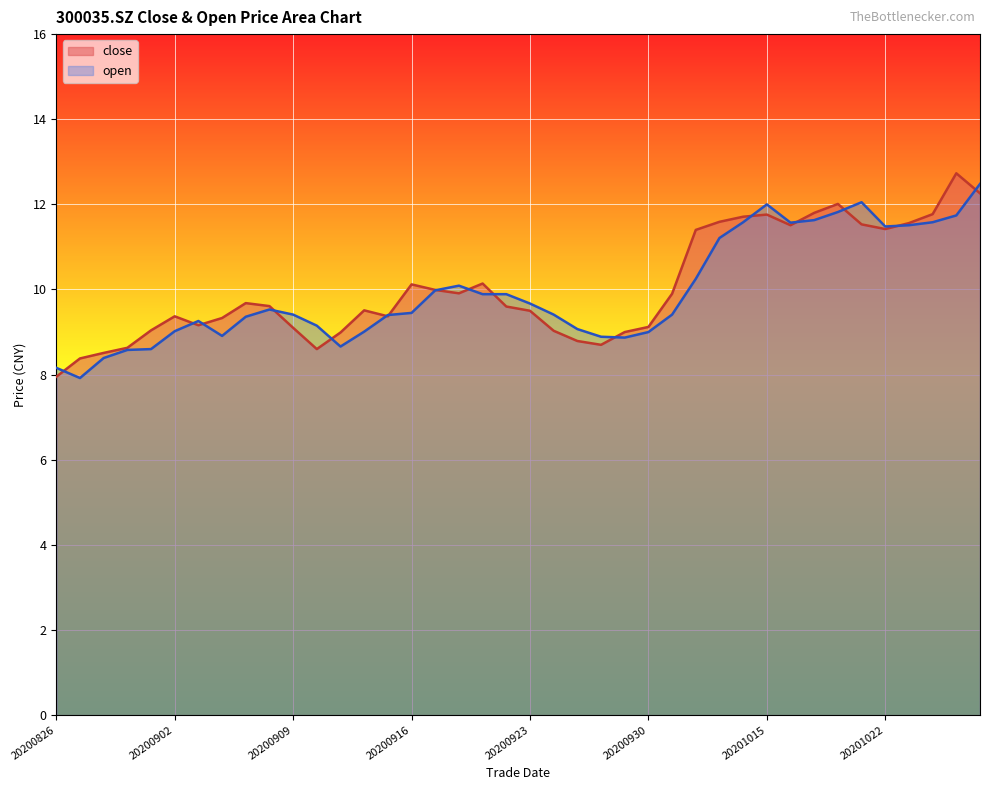

How many interior local valleys does the open series have?

6